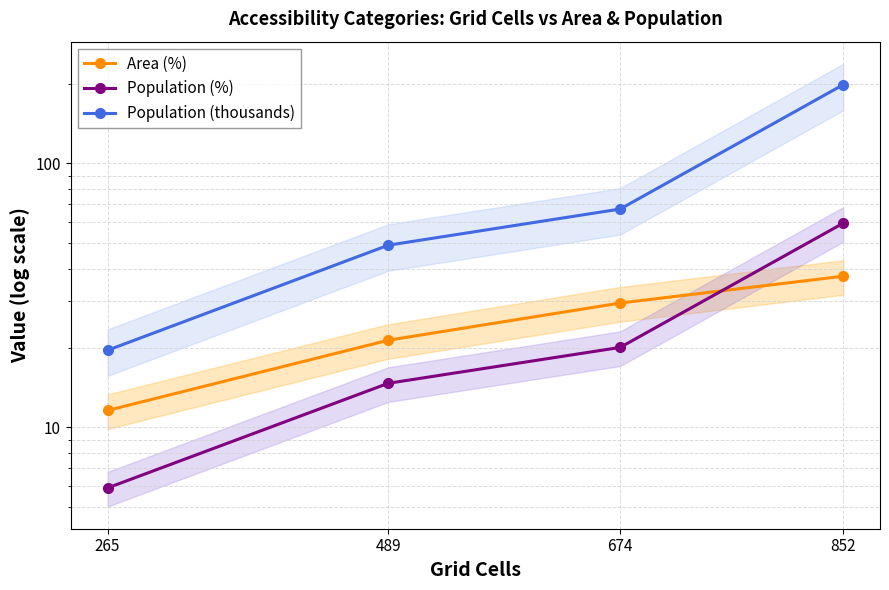

The Population (thousands) series shows 67.2 at 674. True or false?

True